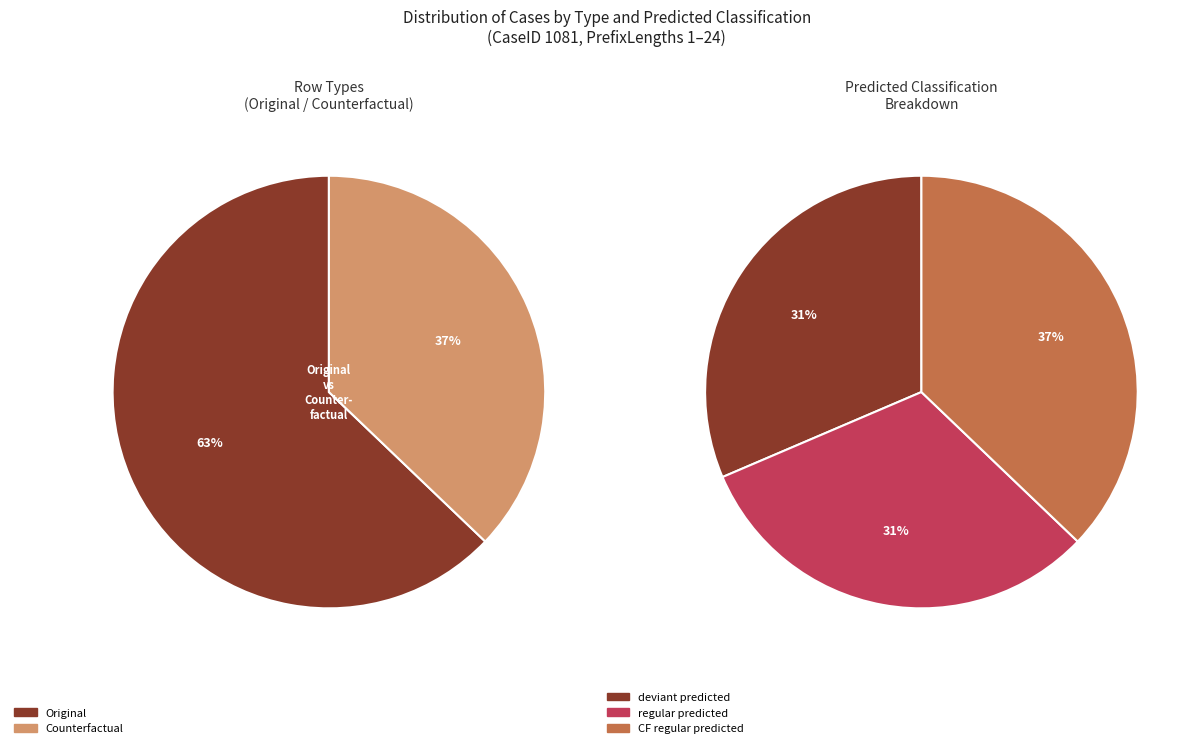

Is it true that Original is 63% of the pie?

True